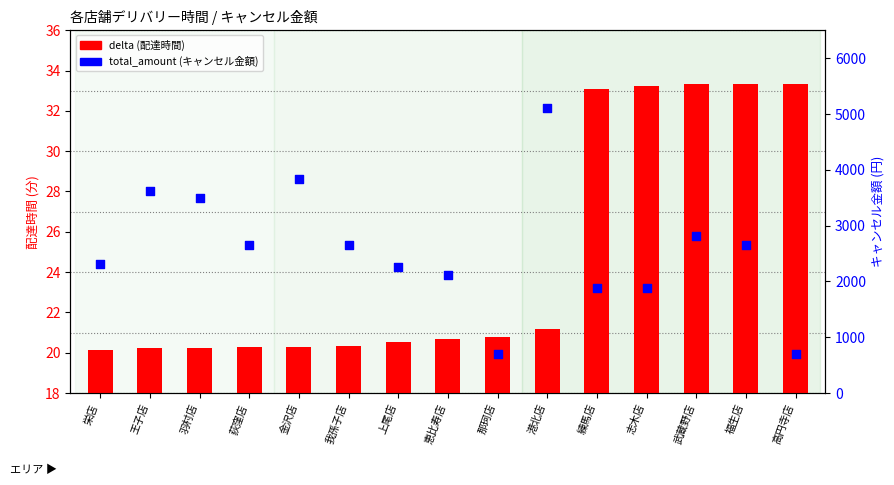

Which series contains the lowest Y value?

delta (配達時間)